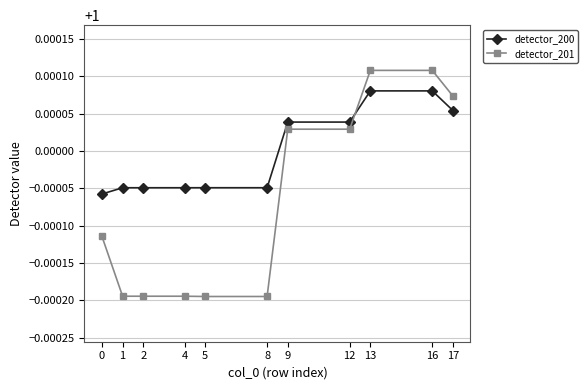

Is the value of detector_201 at 4 greater than the value of detector_200 at 12?

No